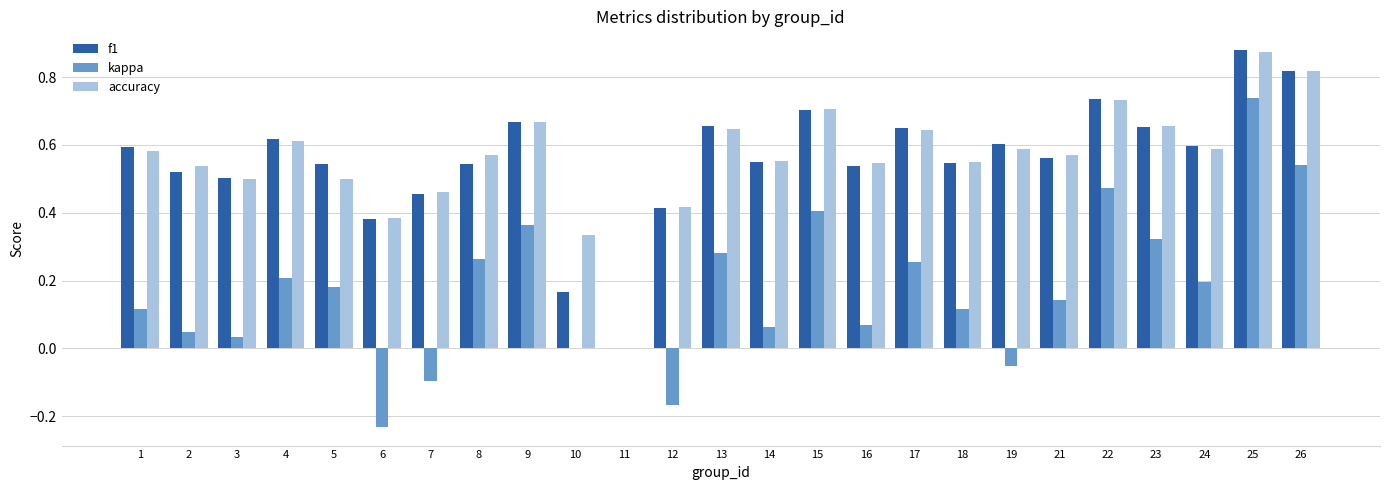

Is it true that accuracy equals 1.0 at 24?

False